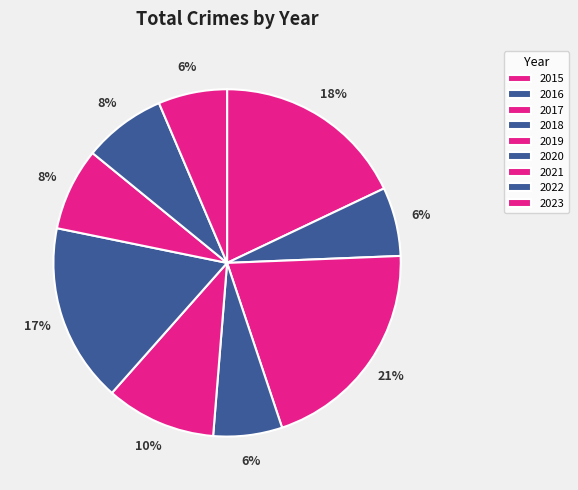

To the nearest percent, what percentage of the pie is 2020?

17%